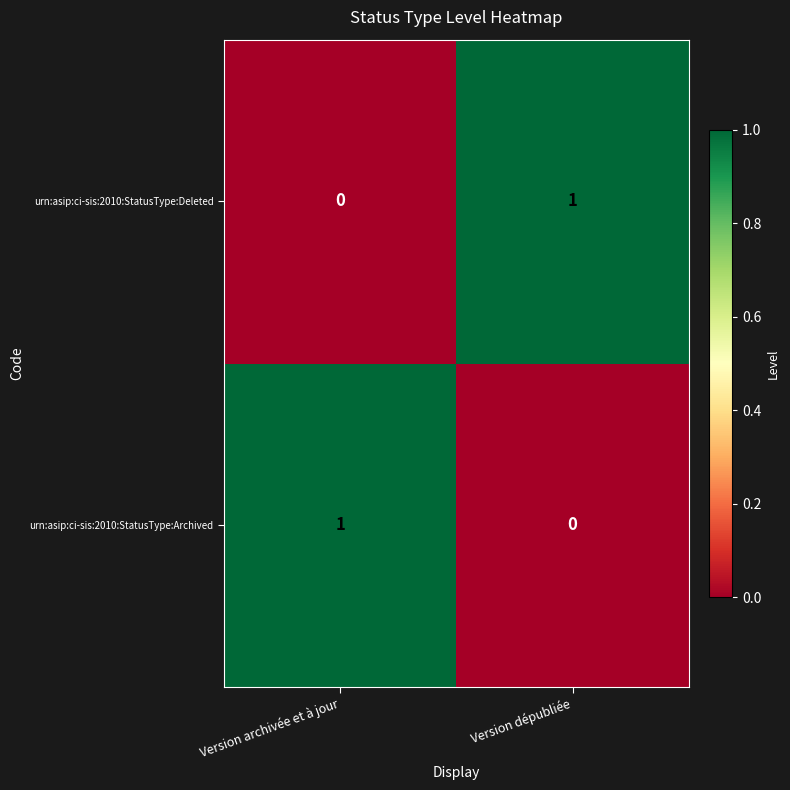

At Version dépubliée, list the series in order from largest to smallest.

urn:asip:ci-sis:2010:StatusType:Deleted, urn:asip:ci-sis:2010:StatusType:Archived